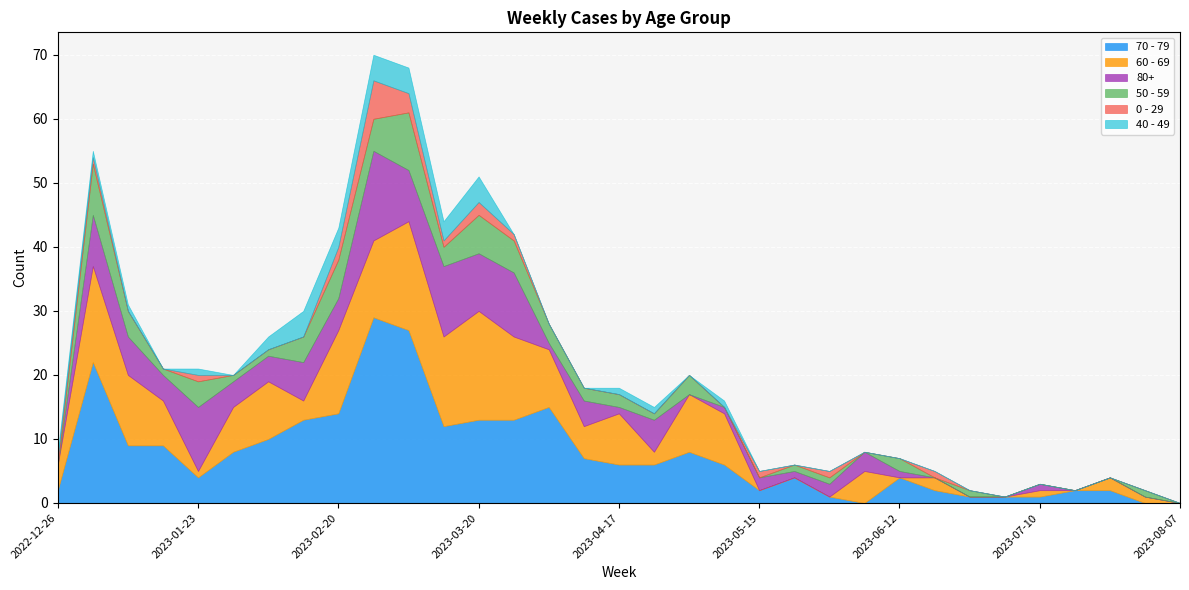

How many values in 80+ are above zero?

24